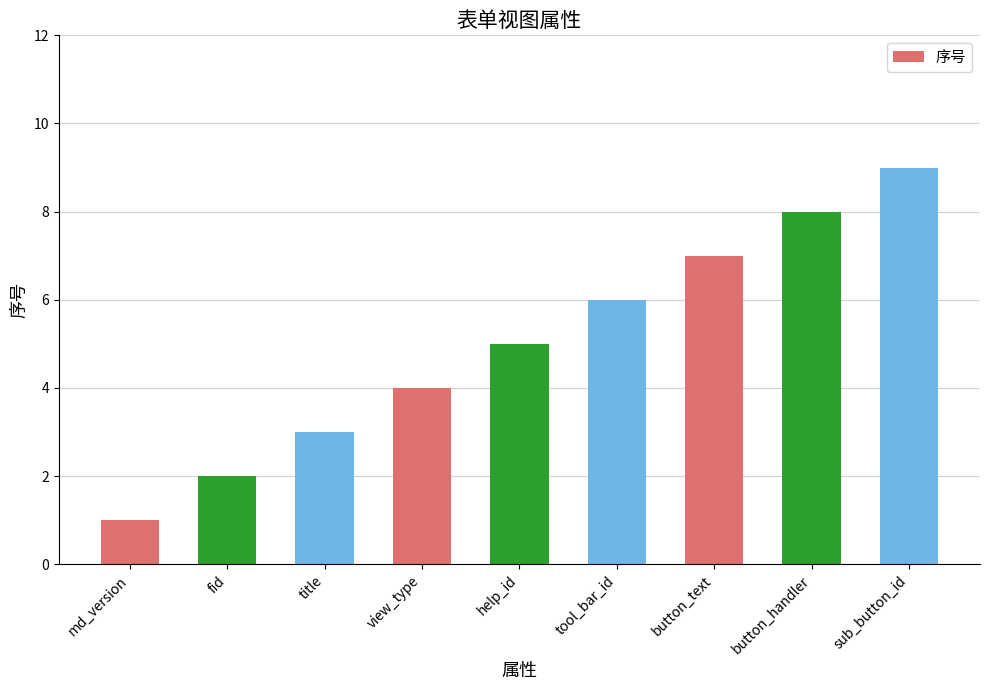

Reading right to left, extract all data points from this chart.

9	8	7	6	5	4	3	2	1